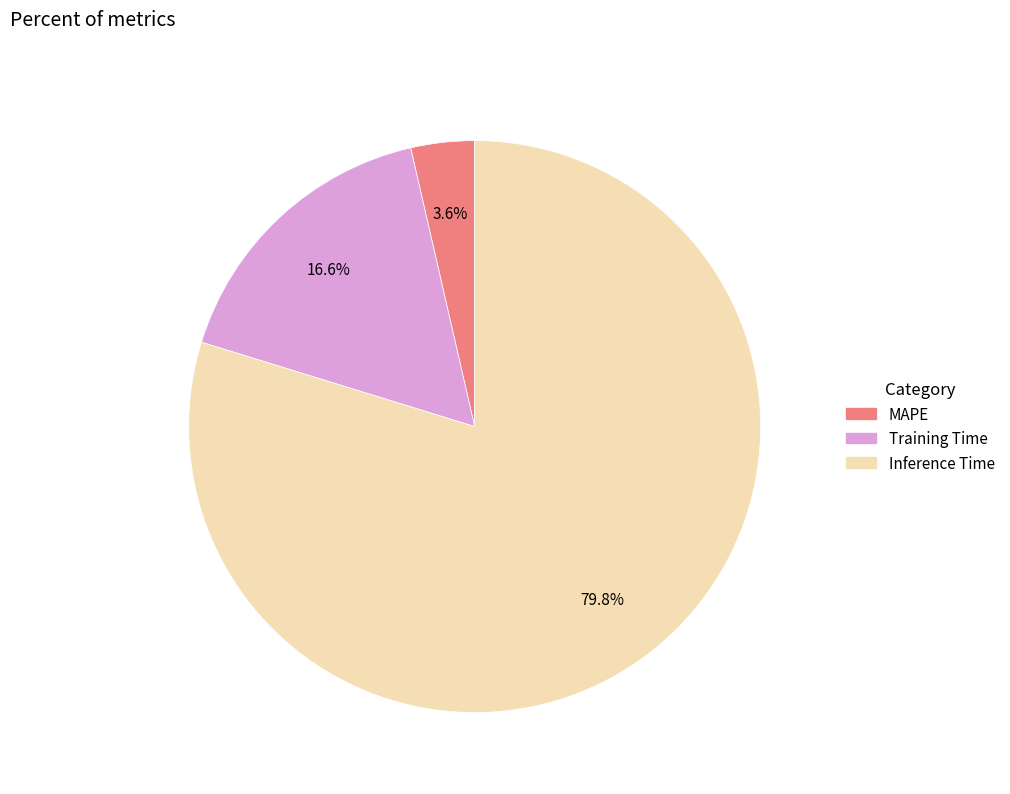

To the nearest percent, what percentage of the pie is MAPE?

4%